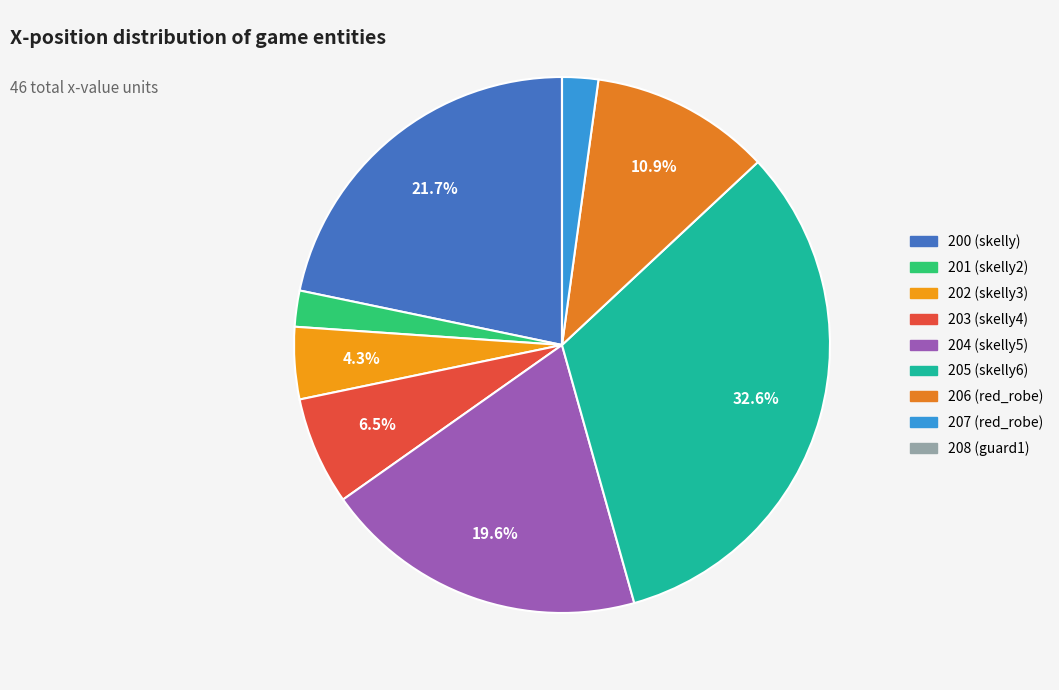

True or false: 205 (skelly6) accounts for 40% of the total.

False